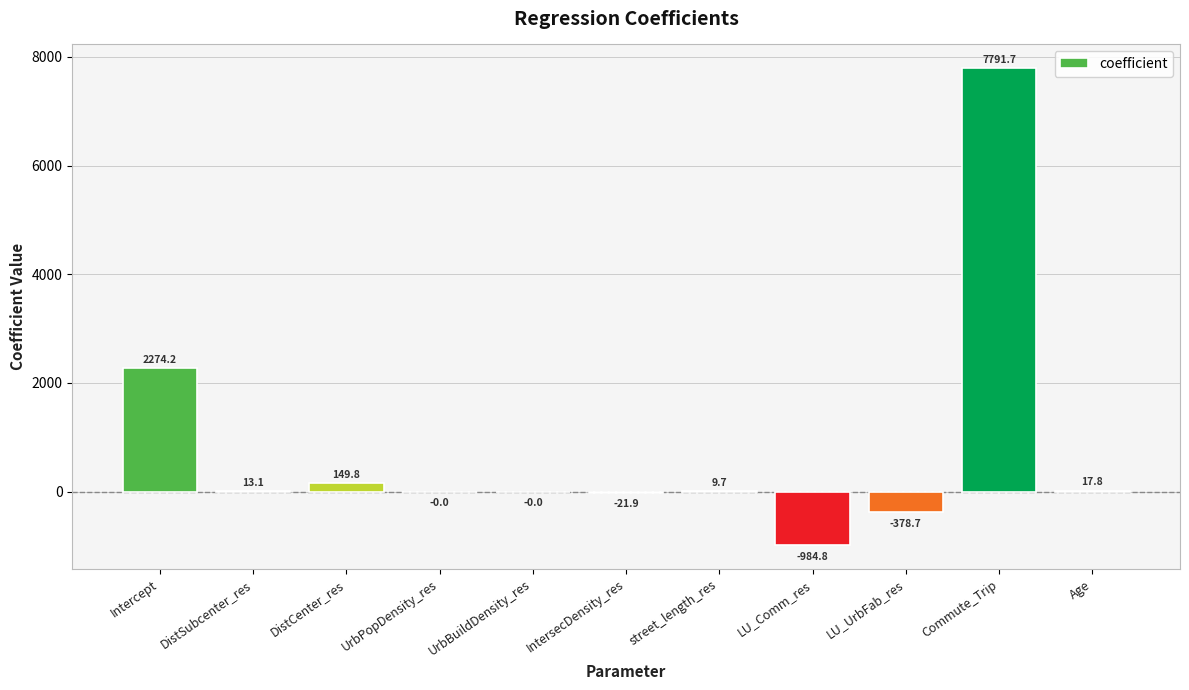

Where is the data nearest to the value 3403?

Intercept